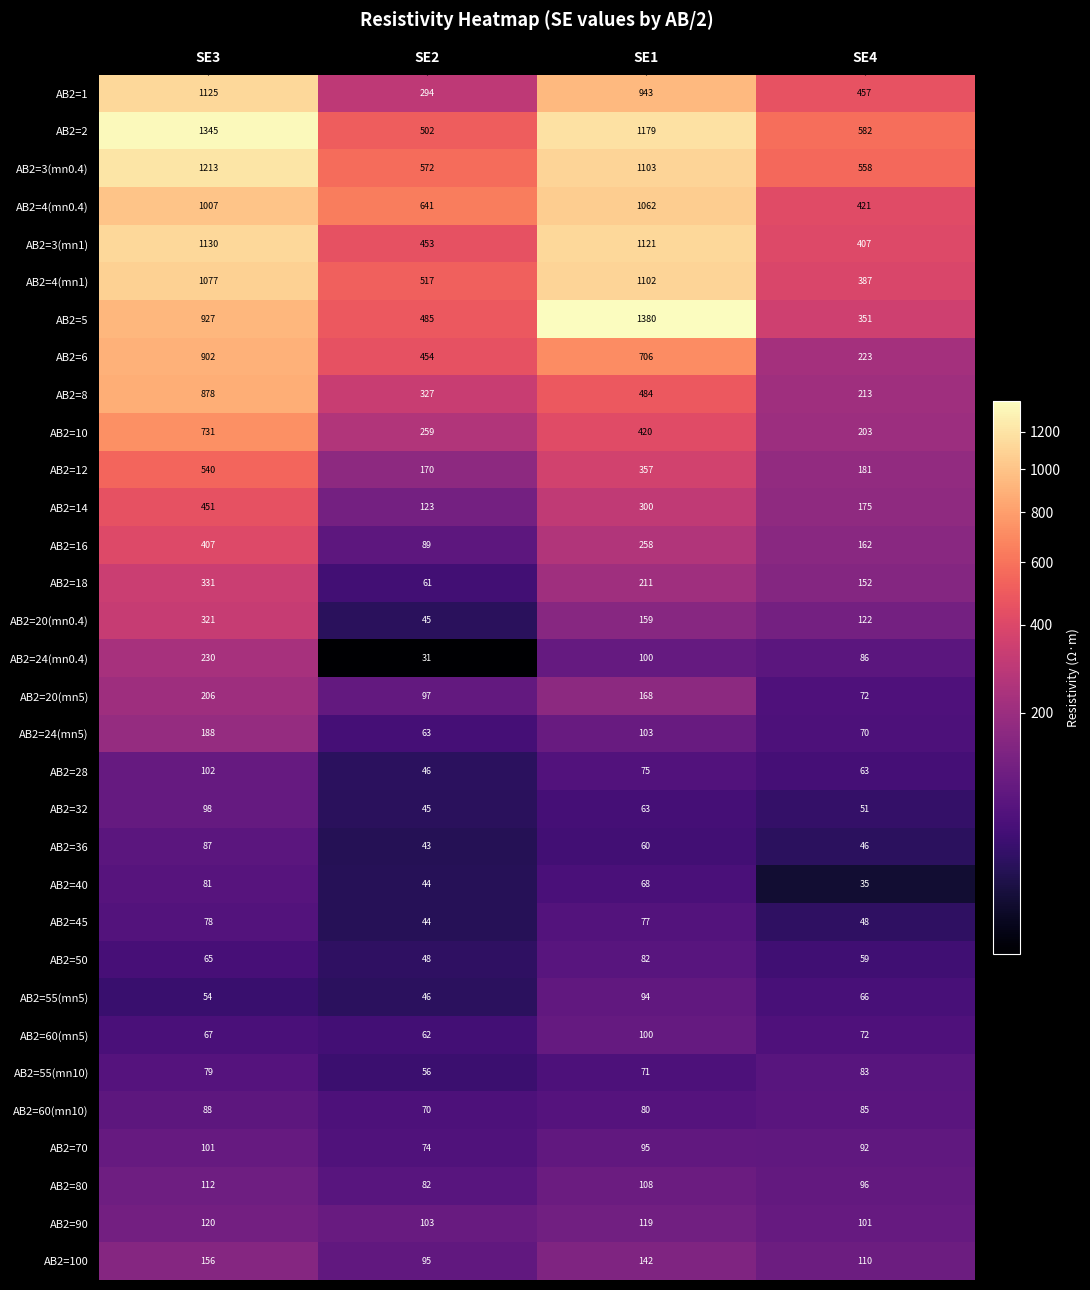

What is the spread (max minus min) of values at SE3?

1291